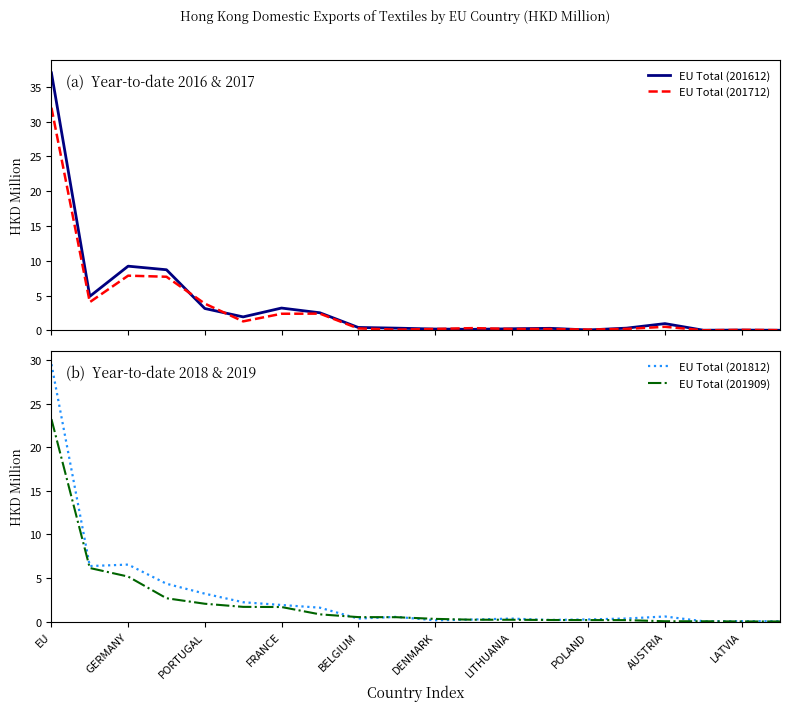

Which category has the highest value in the EU Total (201909) series?

EU